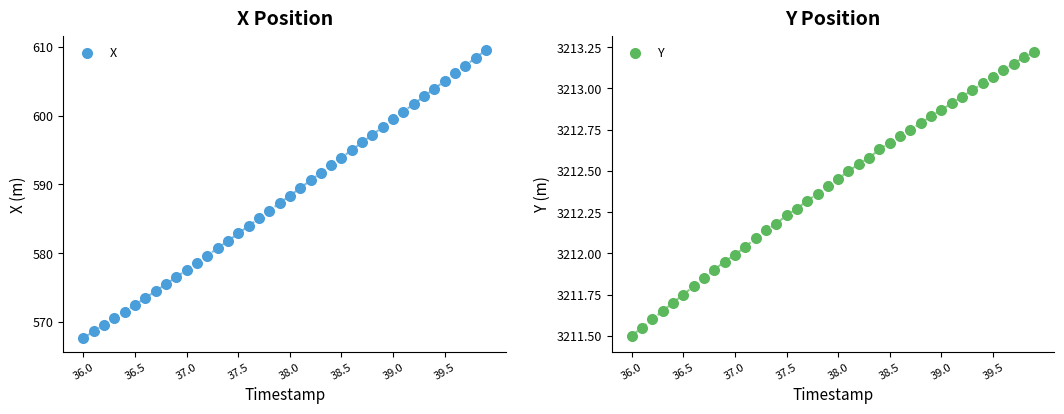

True or false: Y has more than 2 points higher than both neighbors.

False